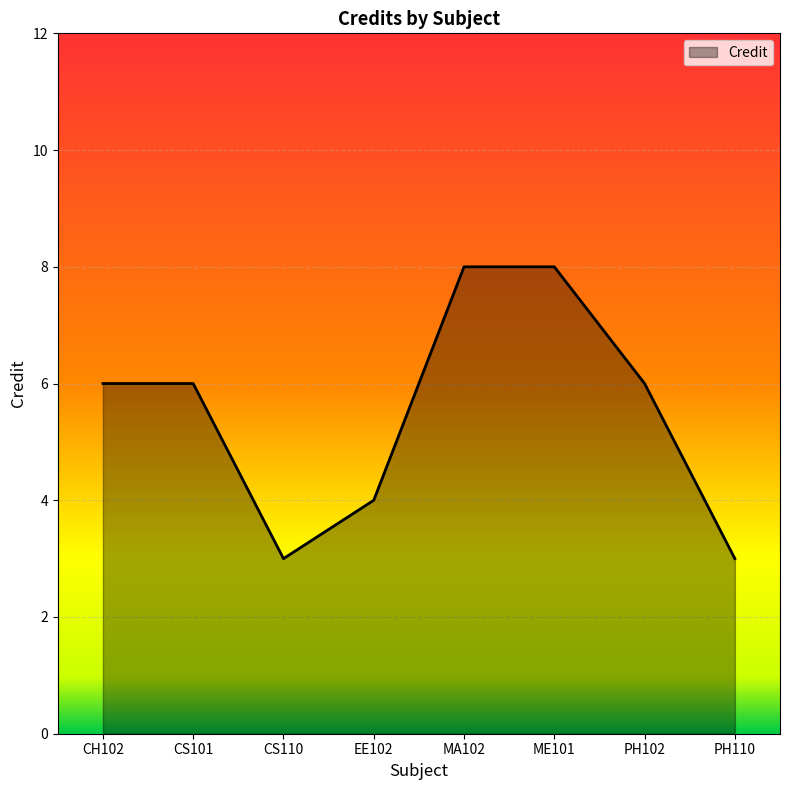

What is the change in value from PH102 to PH110?

-3